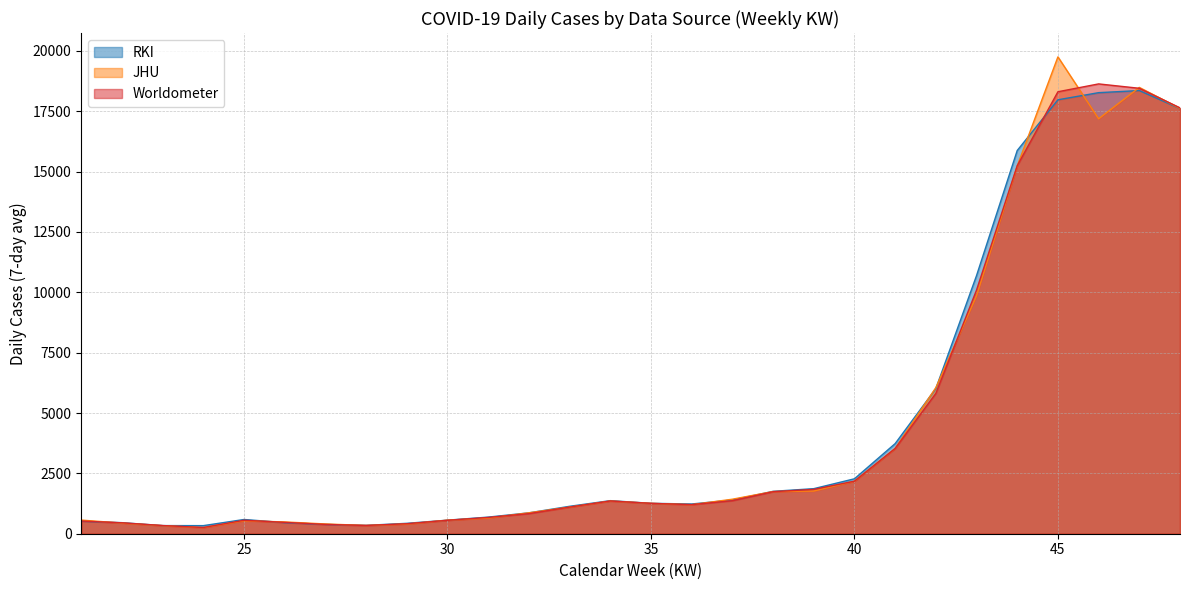

What is the value of the RKI point at the 10th from the left?

561.9